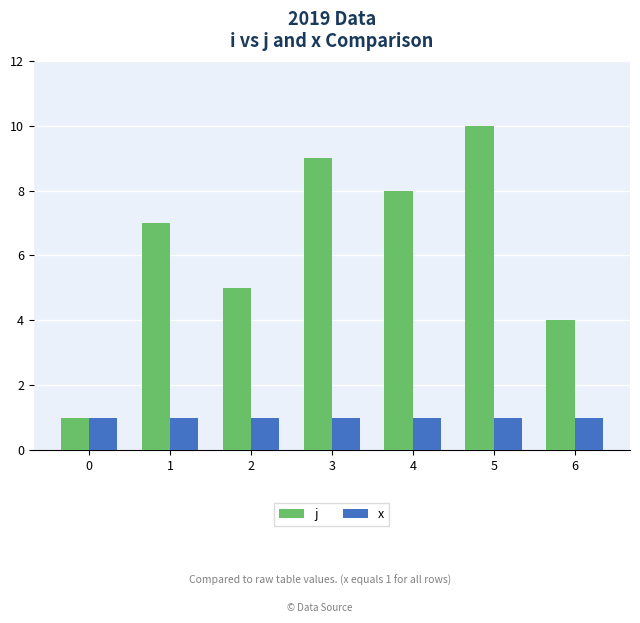

What is the value of the x bar at the 4th from the left?

1